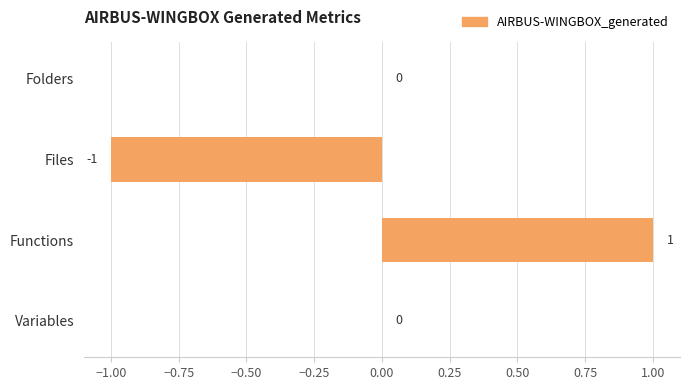

Count the number of data series in this chart.

1